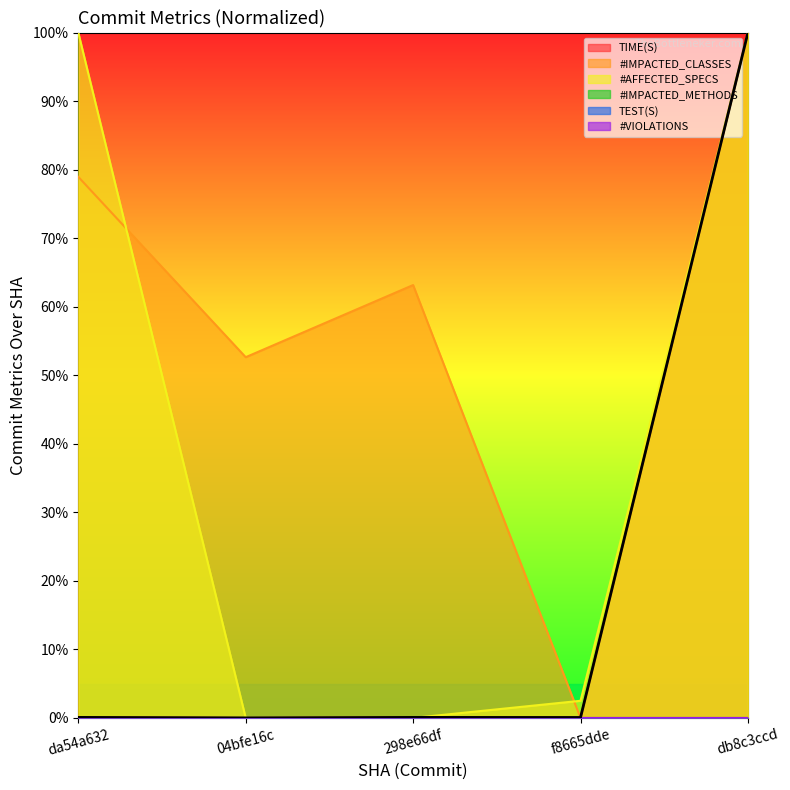

What is the value of the TIME(S) point at the 5th from the left?

100.0